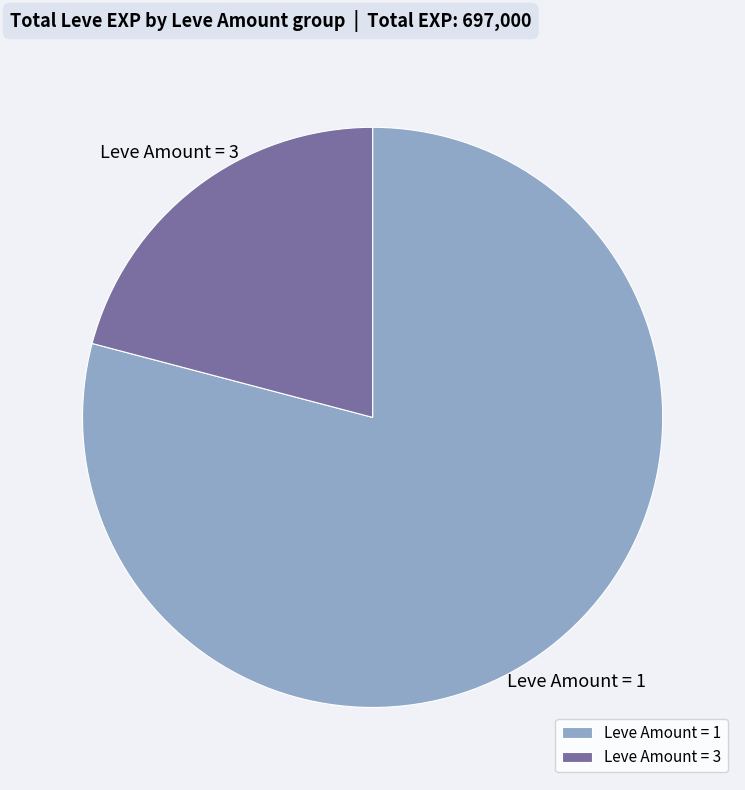

Which category has the smallest portion of the pie?

Leve Amount = 3